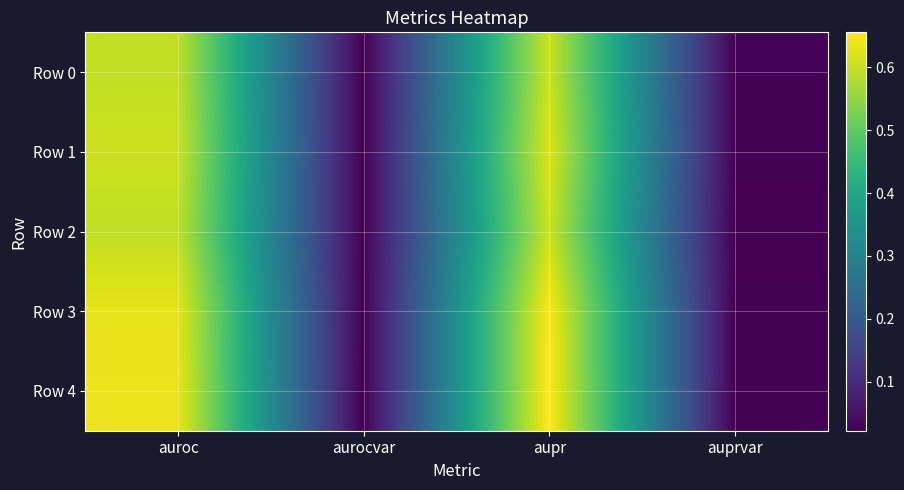

Reading left to right, extract all data points from this chart.

Row 0: auroc=0.6	aurocvar=0.0	aupr=0.6	auprvar=0.0
Row 1: auroc=0.6	aurocvar=0.0	aupr=0.6	auprvar=0.0
Row 2: auroc=0.6	aurocvar=0.0	aupr=0.6	auprvar=0.0
Row 3: auroc=0.6	aurocvar=0.0	aupr=0.7	auprvar=0.0
Row 4: auroc=0.6	aurocvar=0.0	aupr=0.7	auprvar=0.0